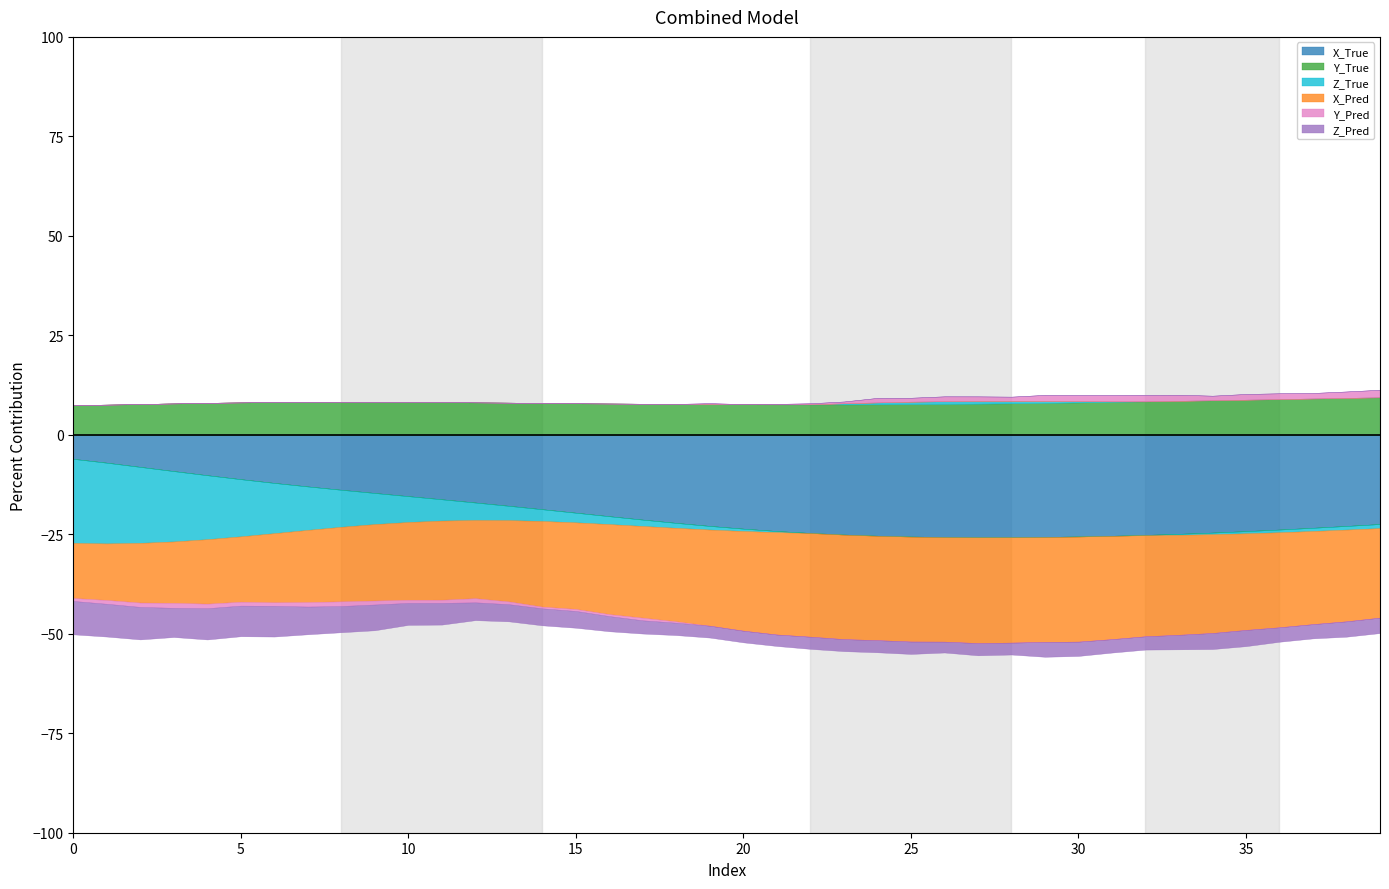

Read the X_Pred value at 39.

-22.5